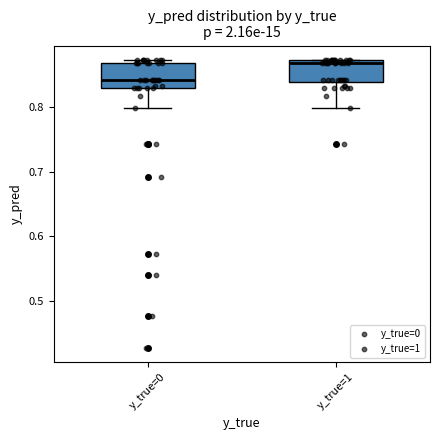

Reading left to right, transcribe this box plot: for each box, give where its median line is, the range the box spans, and where its two whiskers end, as read against the y-axis. The values are not printed on the chart, so give them approximately, as read against the axis.

y_true=0: median 0.84, box 0.83 to 0.87, whiskers 0.80 to 0.87 (just above the box's upper edge)
y_true=1: median 0.87 (just below the box's upper edge), box 0.84 to 0.87, whiskers 0.80 to 0.87